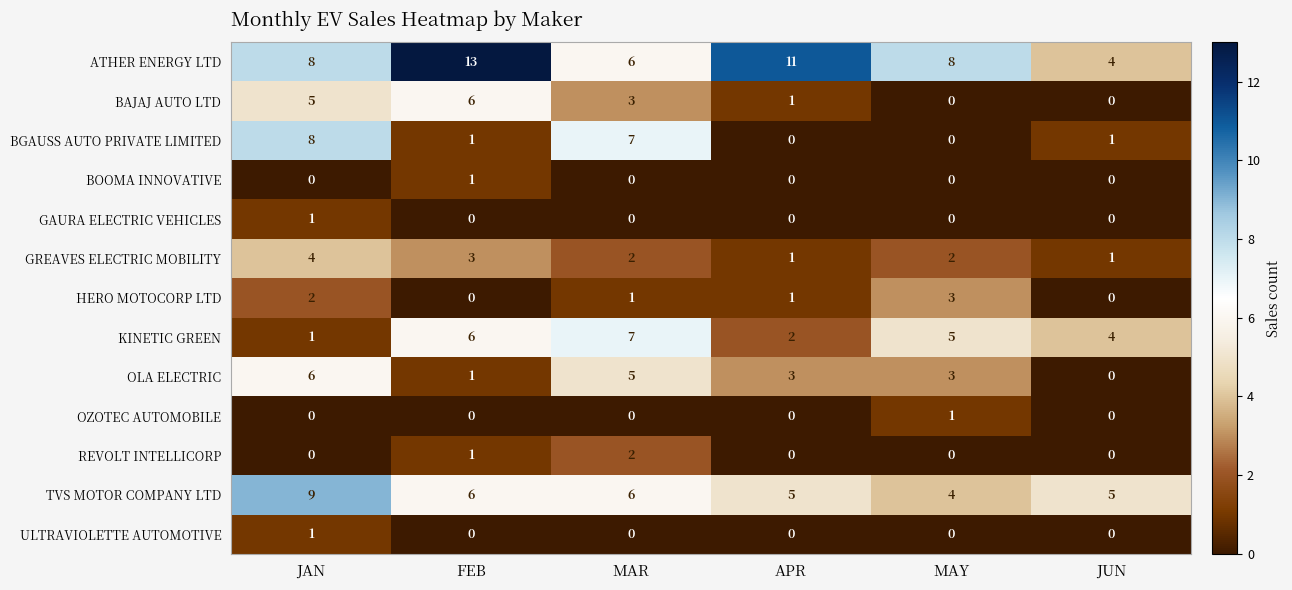

Which series has the largest total across all categories?

ATHER ENERGY LTD